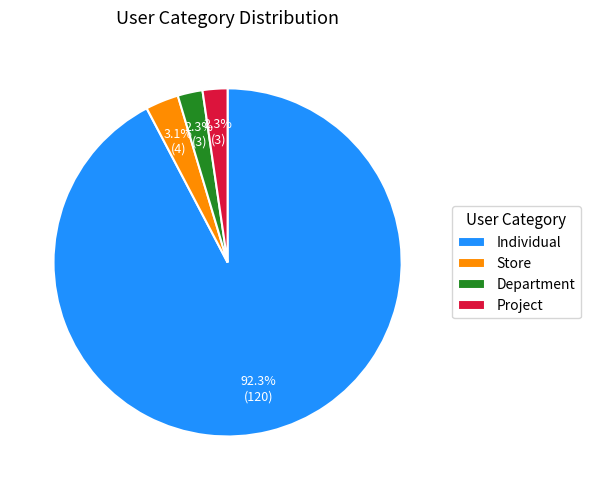

To the nearest percent, what portion does Individual represent?

92%